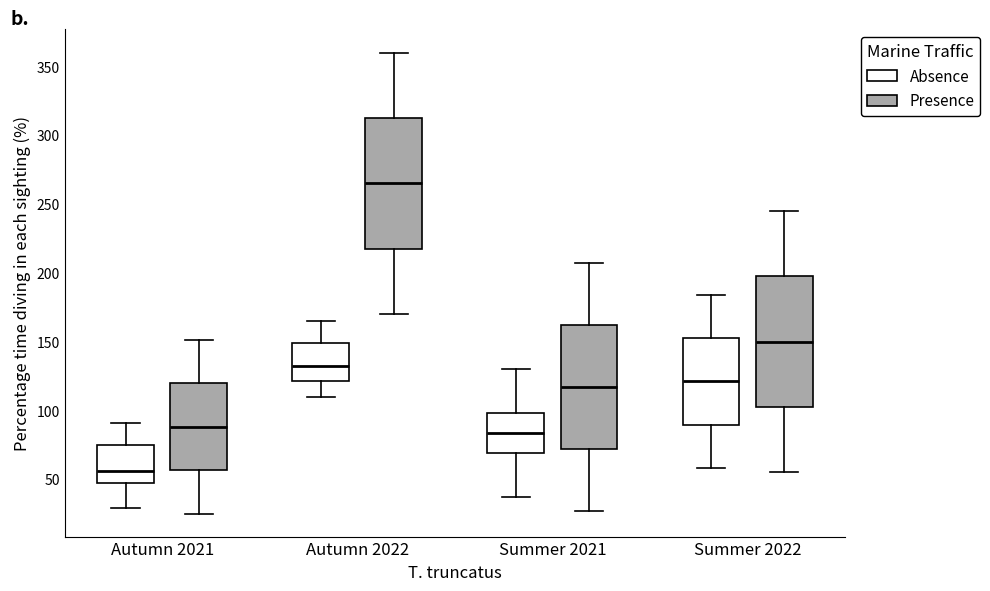

Which box has the highest median line?

Autumn 2022 (Presence)